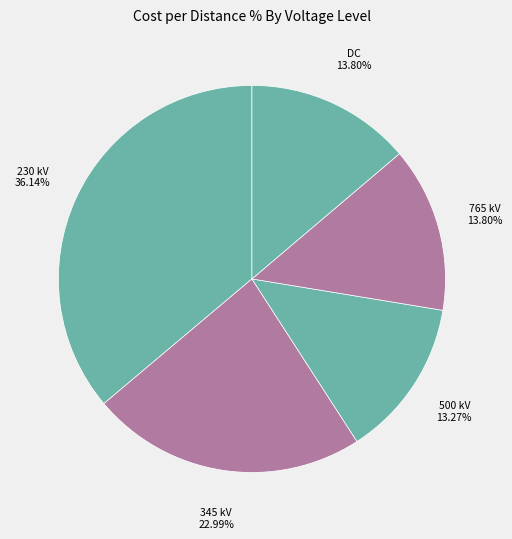

What is the ratio of the value at 500 kV to the value at 230 kV?

0.4